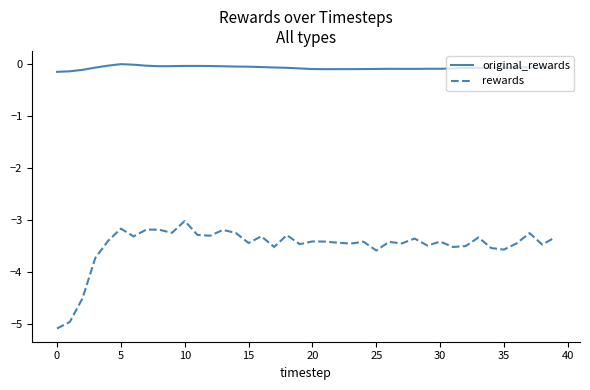

Which series has the widest spread of values?

rewards